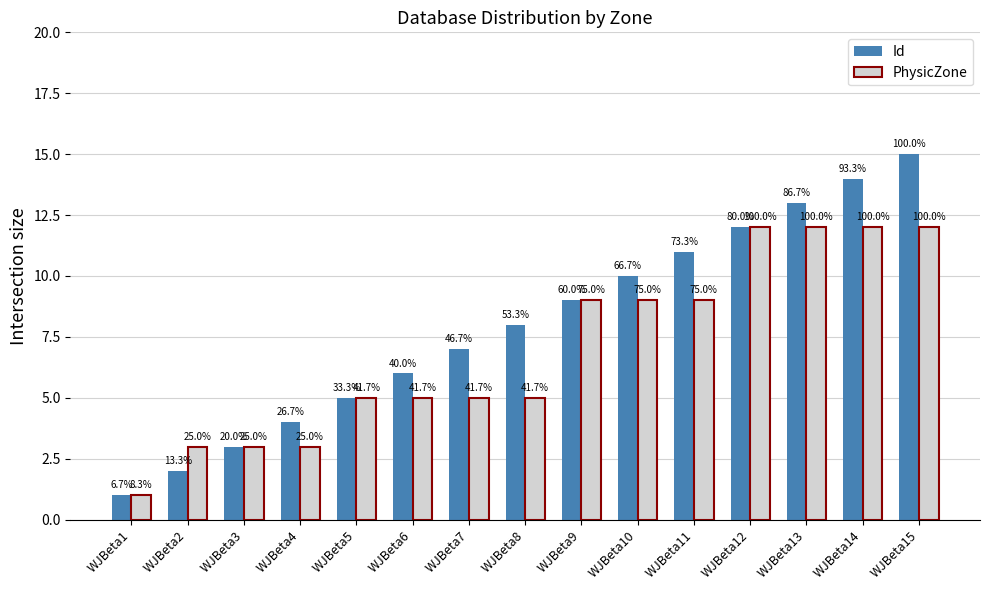

How many groups of bars are there?

15